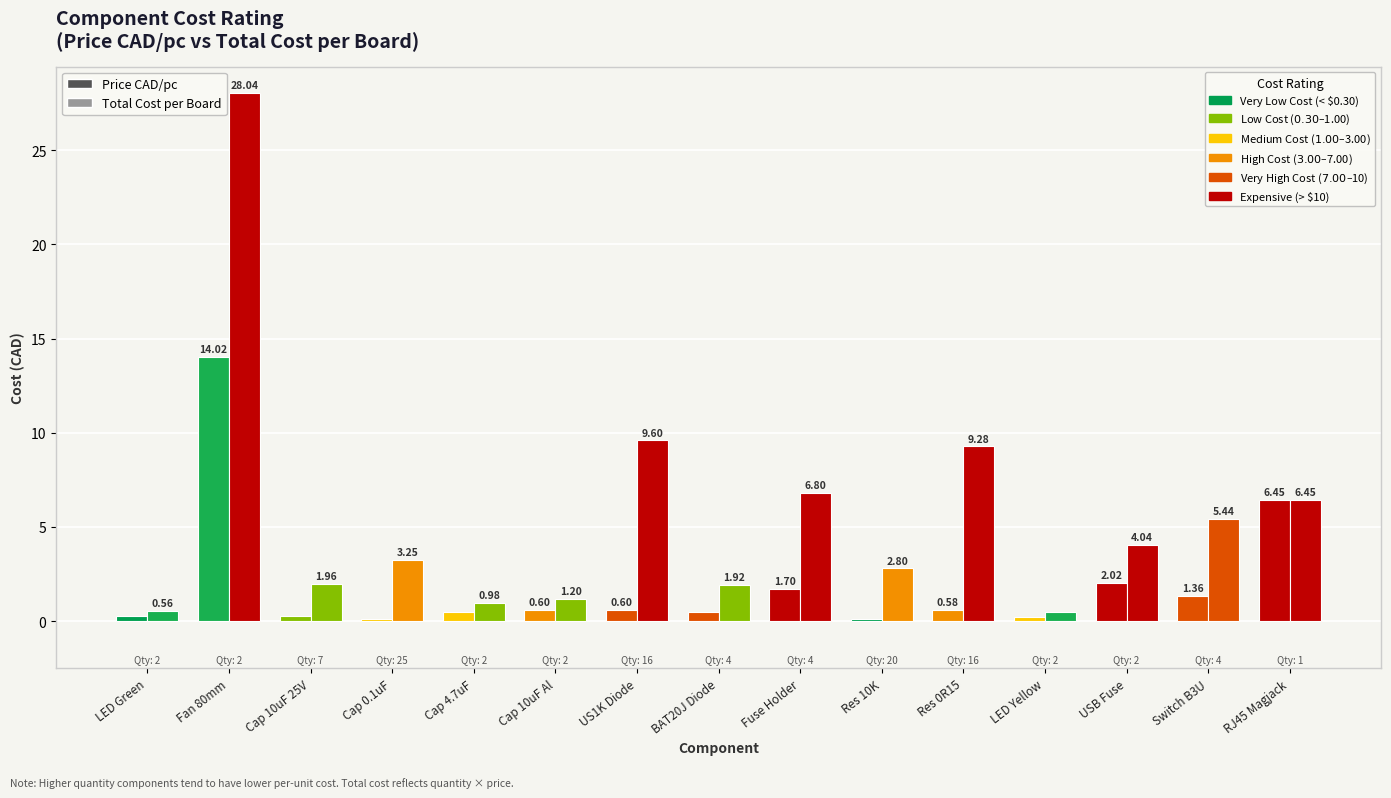

What is the label of the 5th bar from the right?

Res 0R15